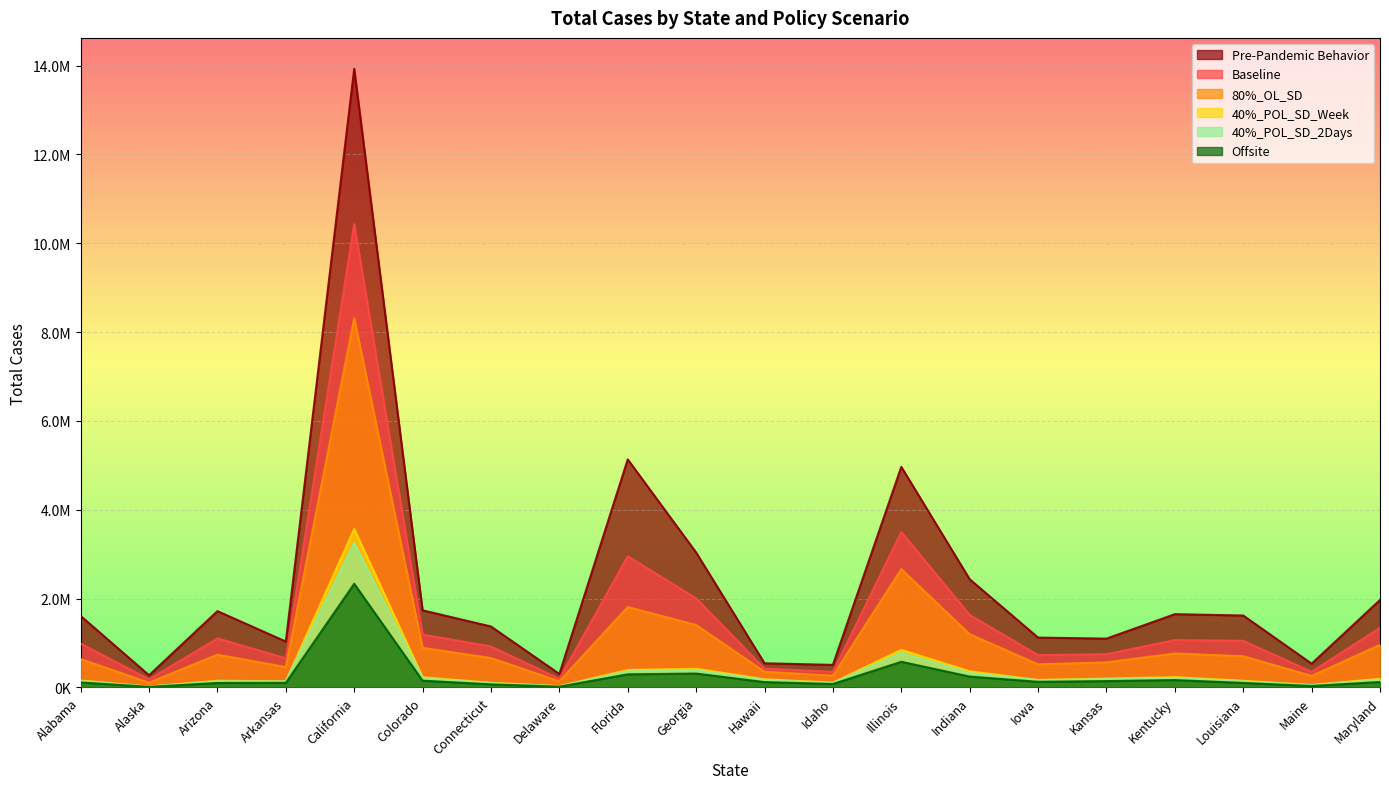

Which series has the largest total across all categories?

Pre-Pandemic Behavior